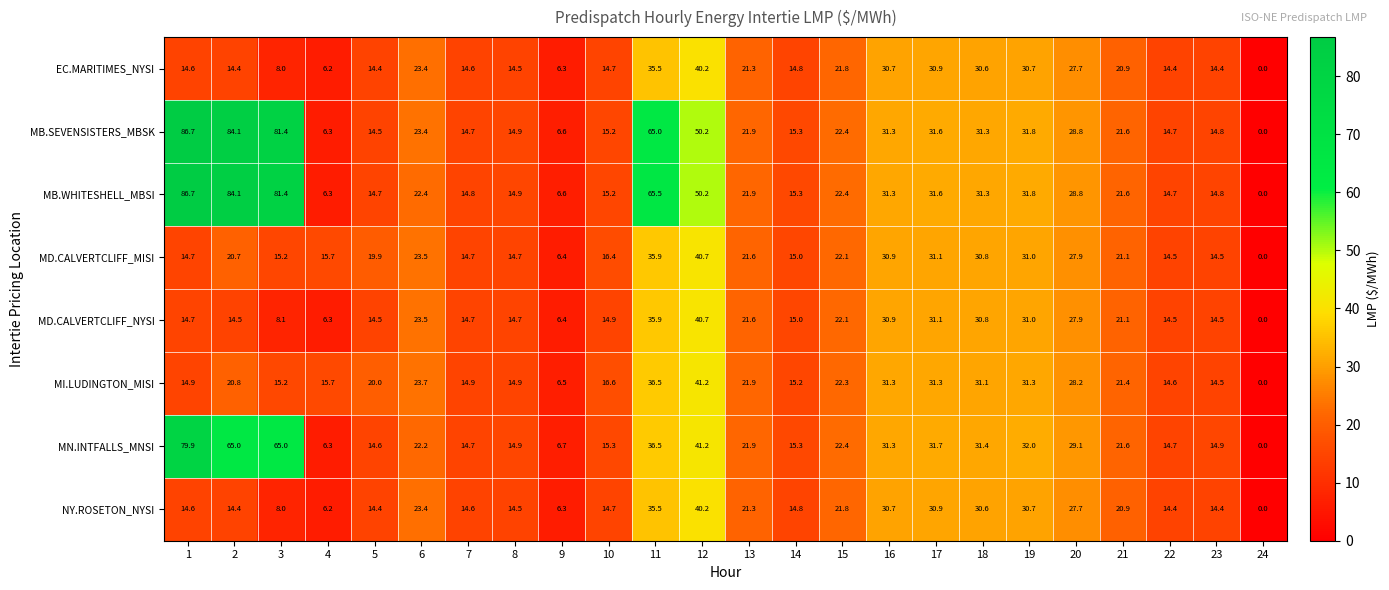

The MB.WHITESHELL_MBSI series shows 28.7 at 21. True or false?

False